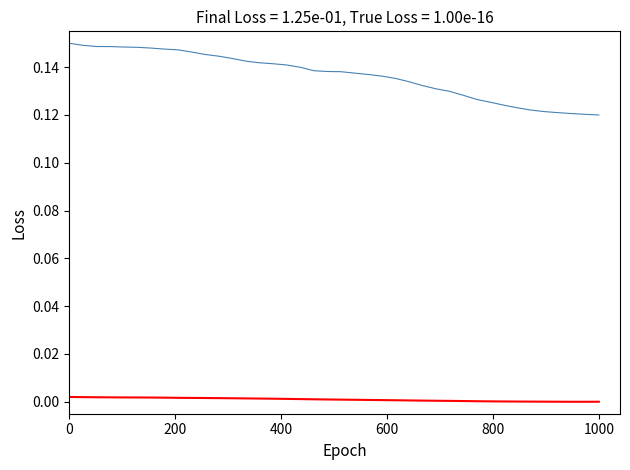

How many distinct data groups are displayed?

2